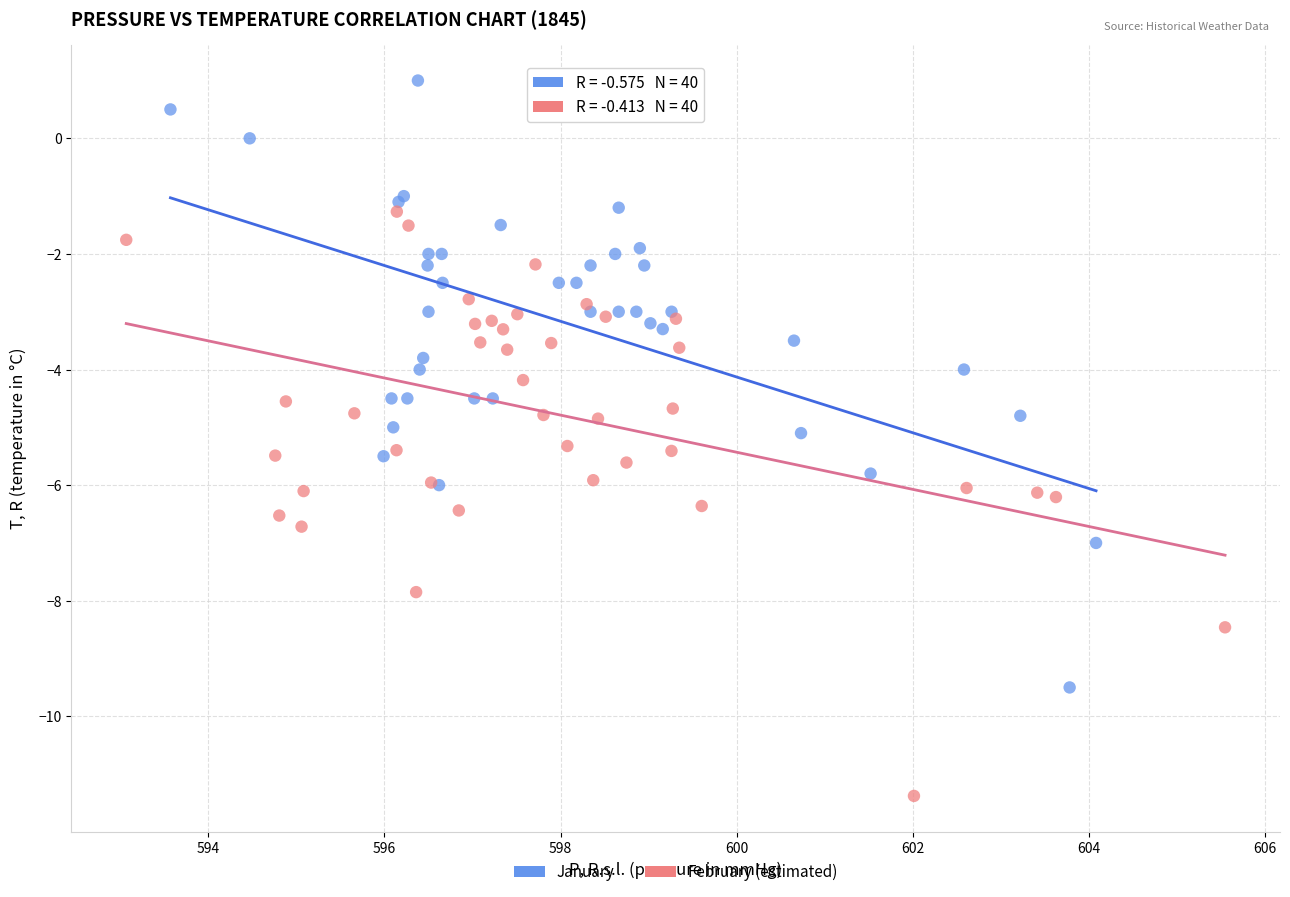

Which series reaches the minimum Y coordinate?

February (estimated)